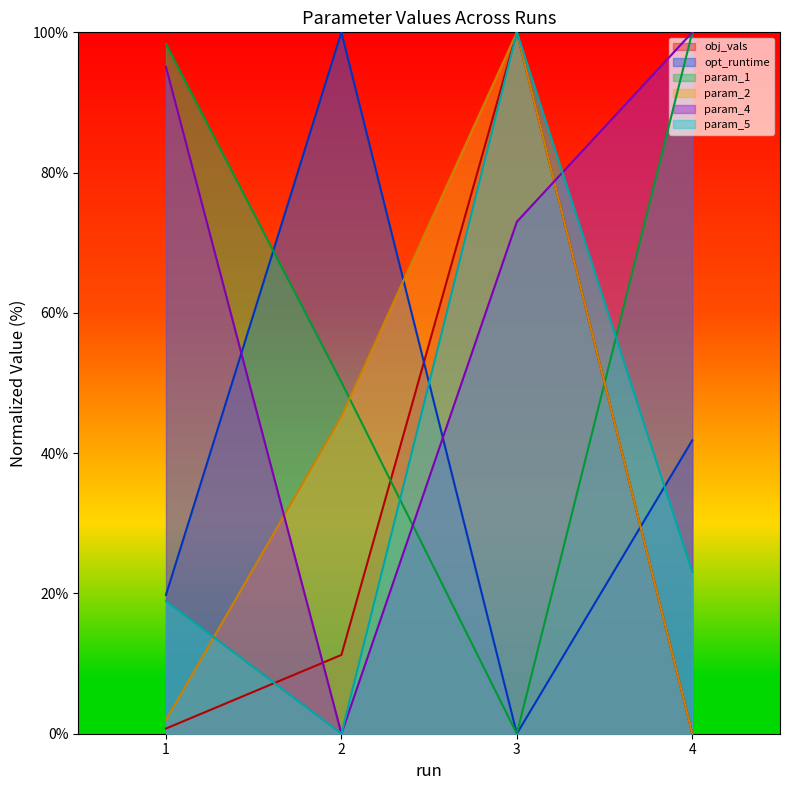

Rank the categories by param_4 value from lowest to highest.

2, 3, 1, 4